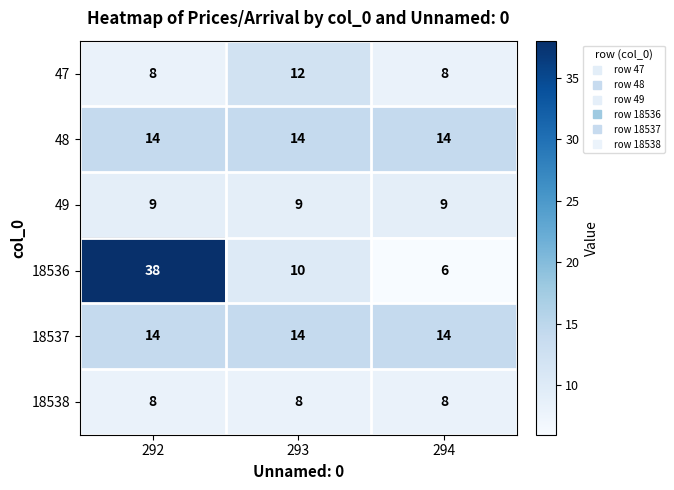

What is the total value across all series at 293?

67